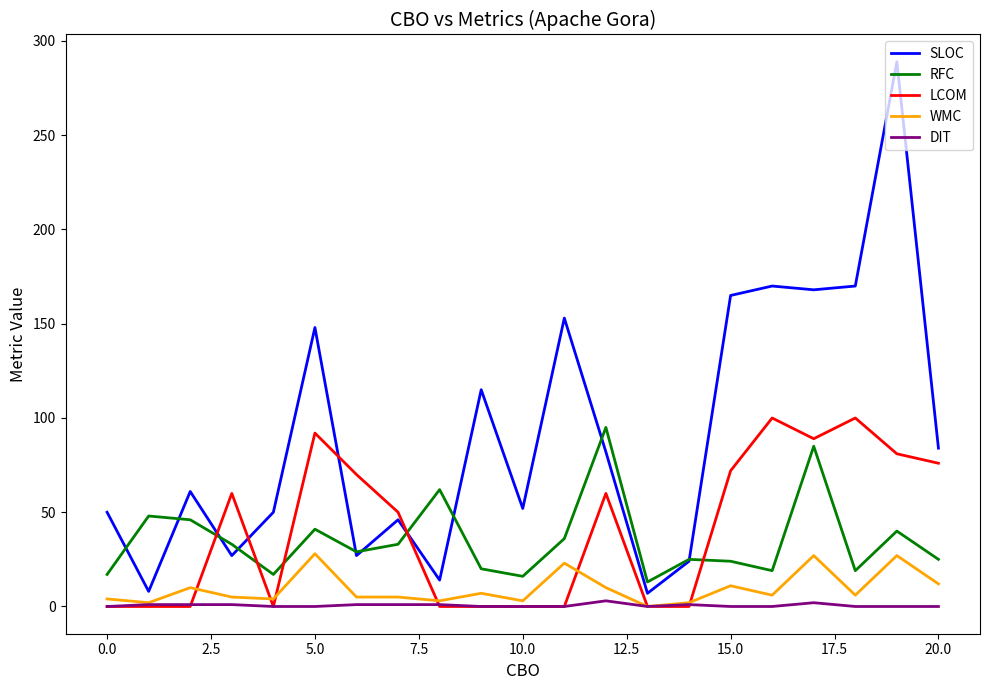

How many interior local peaks does the RFC series have?

7